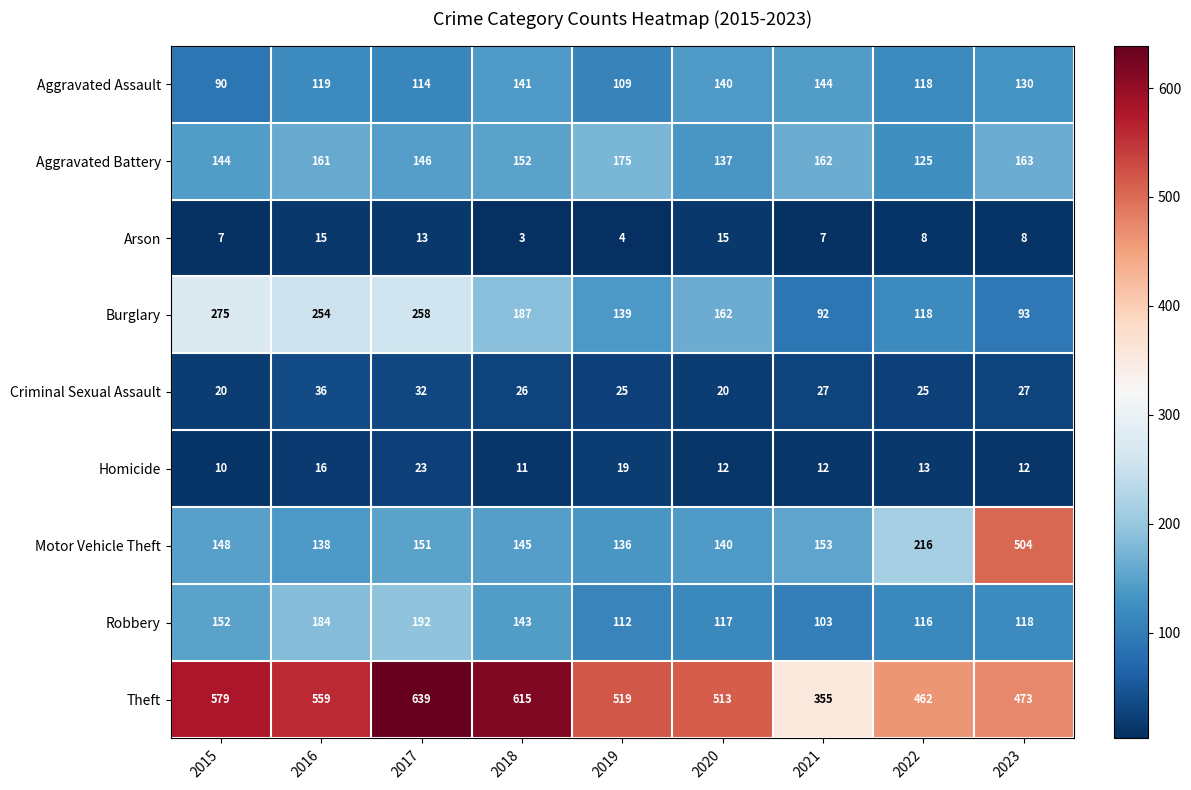

What is the average value of the Homicide series?

14